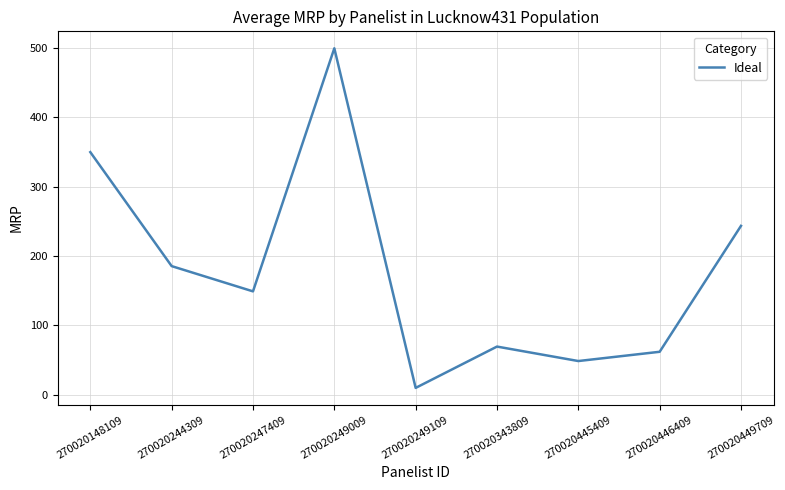

Where is the first local minimum?

270020247409